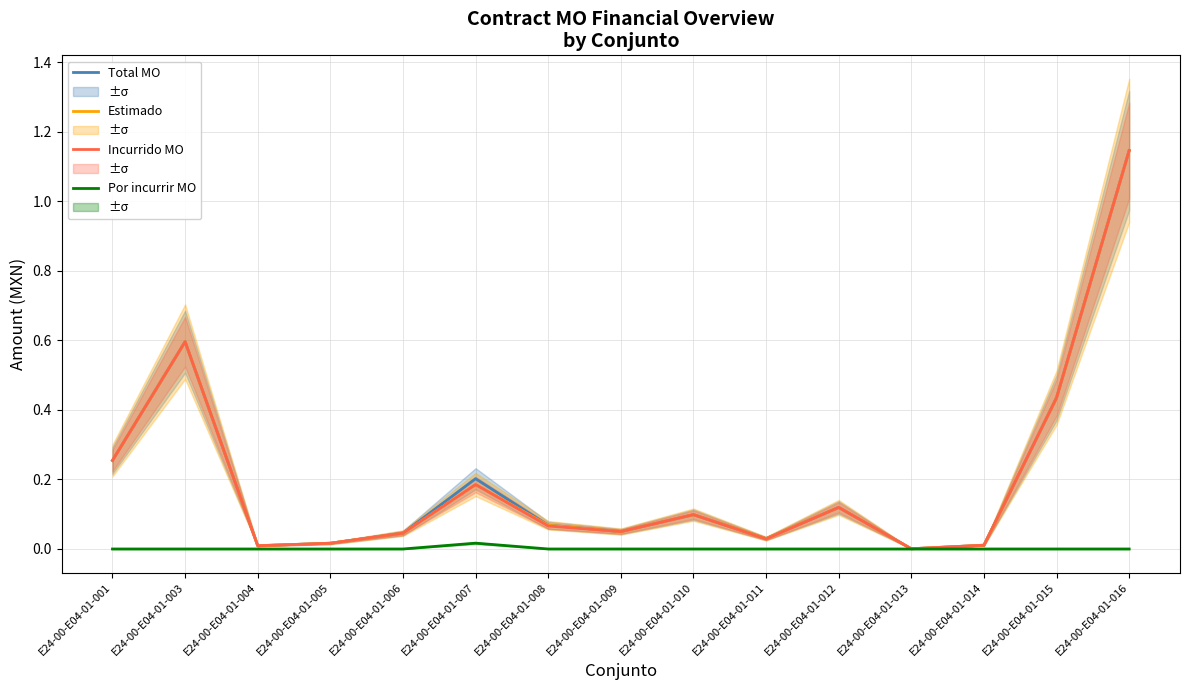

What are all the series names shown in the legend?

Total MO, Estimado, Incurrido MO, Por incurrir MO